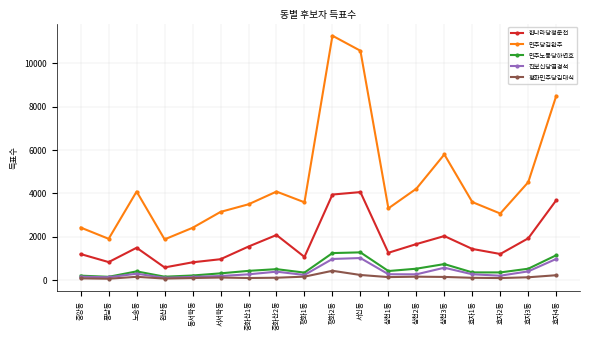

The value of 민주노동당하연호 at 효자1동 is 351. True or false?

True